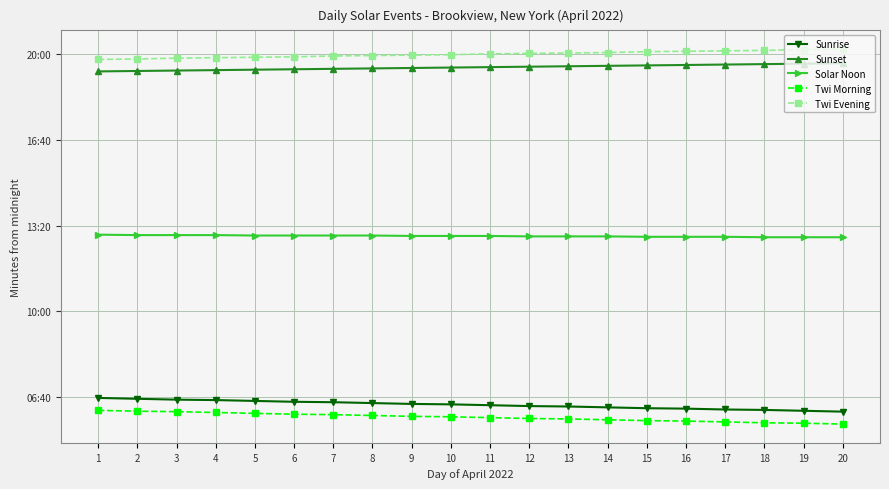

What is the difference between the maximum and minimum values in the Twi Evening series?

24